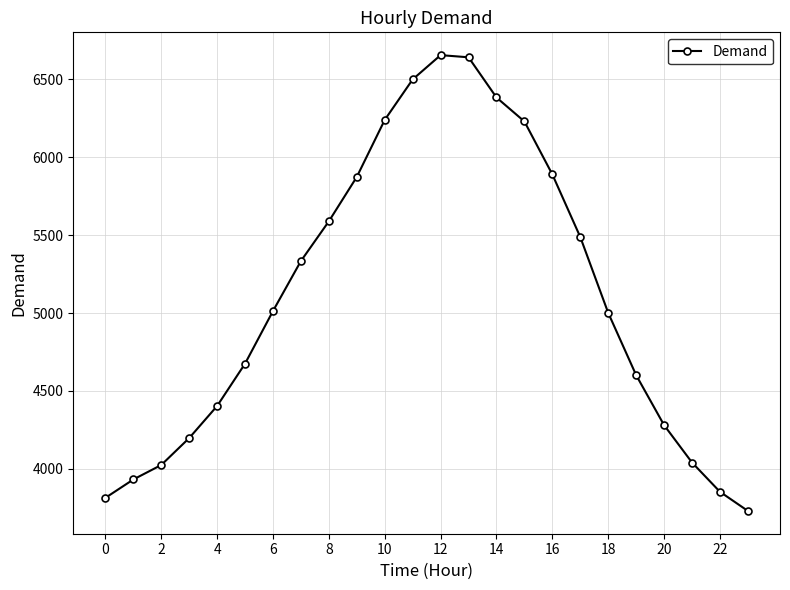

What is the average value?

5099